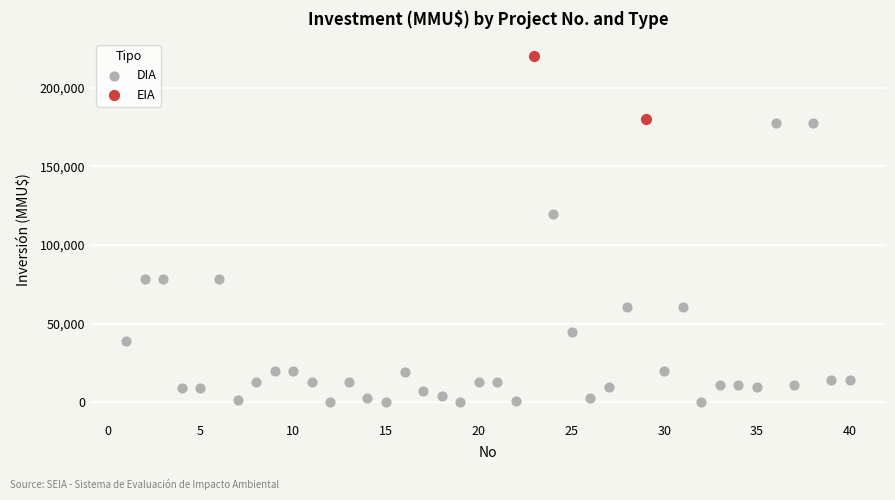

What are all the series names shown in the legend?

DIA, EIA